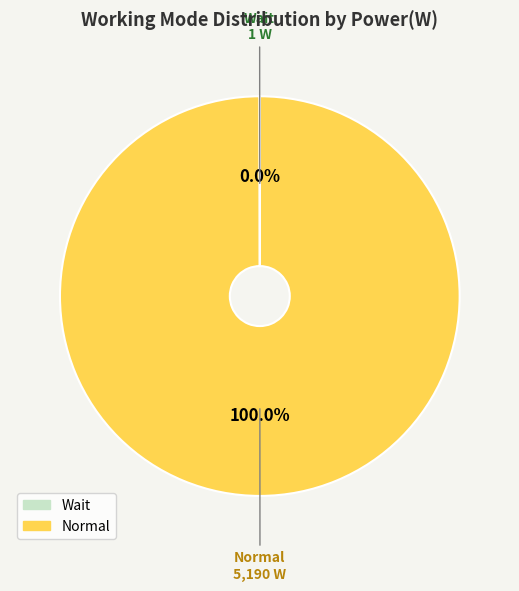

Is there any slice that represents more than half of the pie?

Yes